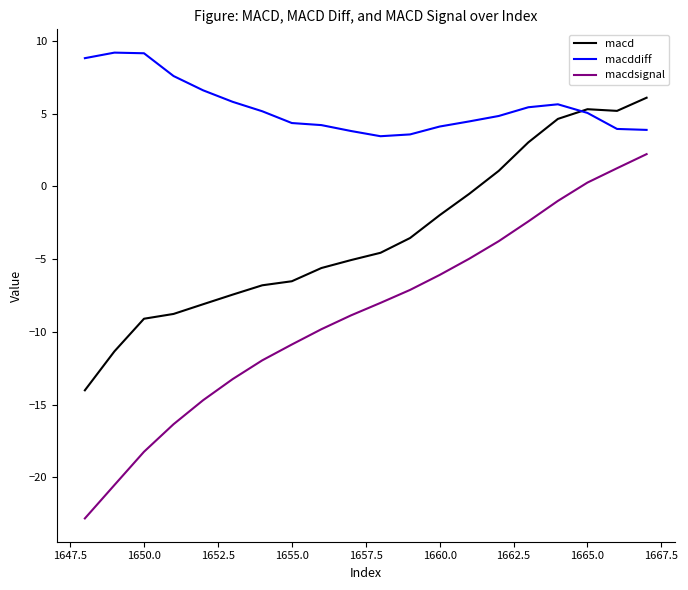

List the series in order of their peak value, lowest first.

macdsignal, macd, macddiff